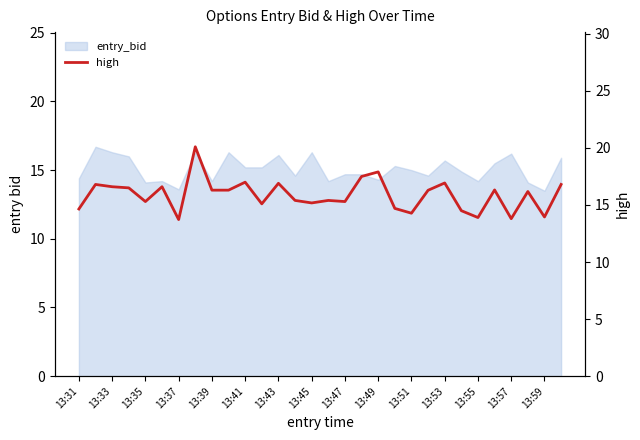

Reading left to right, transcribe all the data shown in this chart.

14.7	16.8	16.6	16.5	15.3	16.6	13.7	20.1	16.3	16.3	17.0	15.1	16.9	15.4	15.2	15.4	15.3	17.5	17.9	14.7	14.3	16.3	16.9	14.5	13.9	16.3	13.8	16.2	13.9	16.8